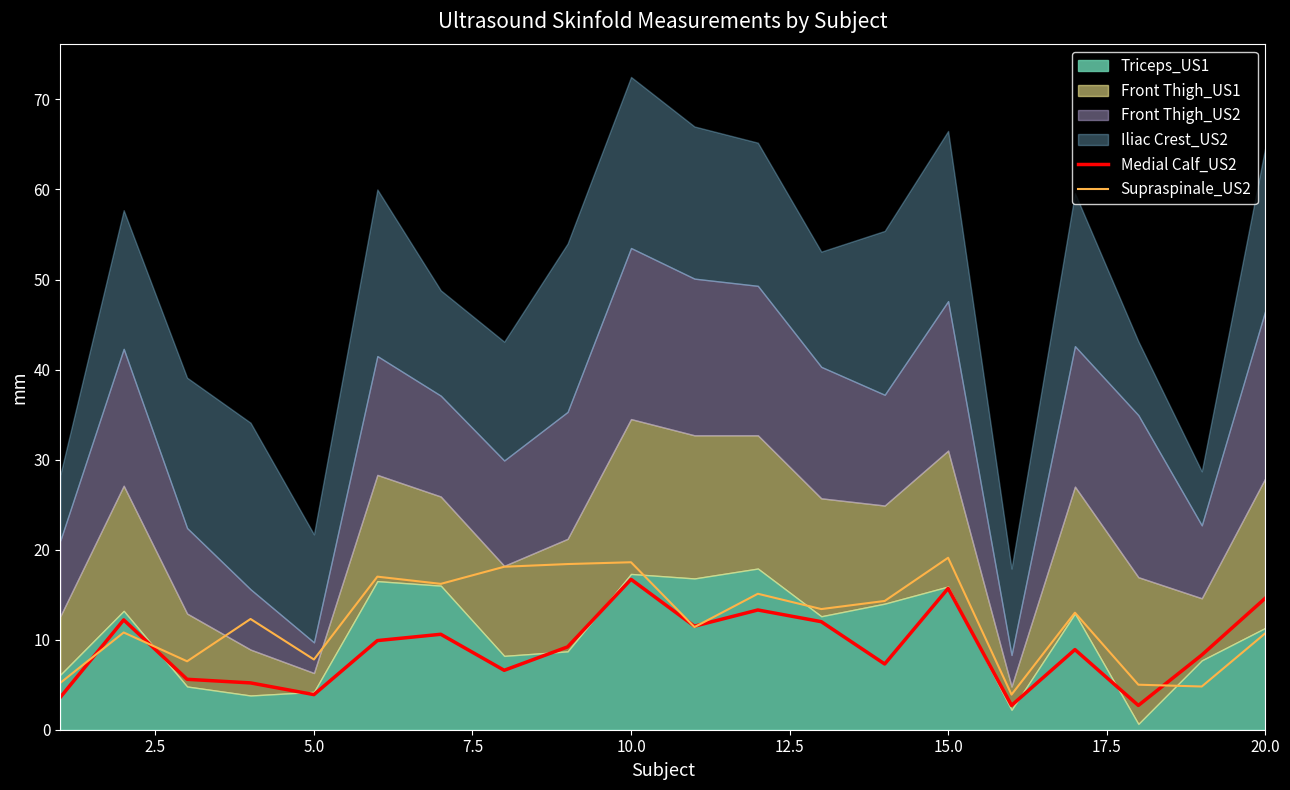

How many values in the Supraspinale_US2 series are below 13?

10